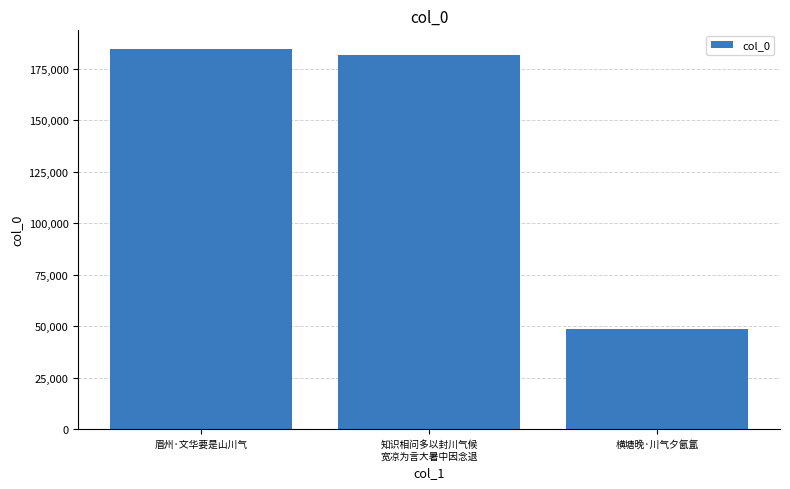

What is the label of the 2nd bar from the left?

知识相问多以封川气候
宽凉为言大暑中因念退